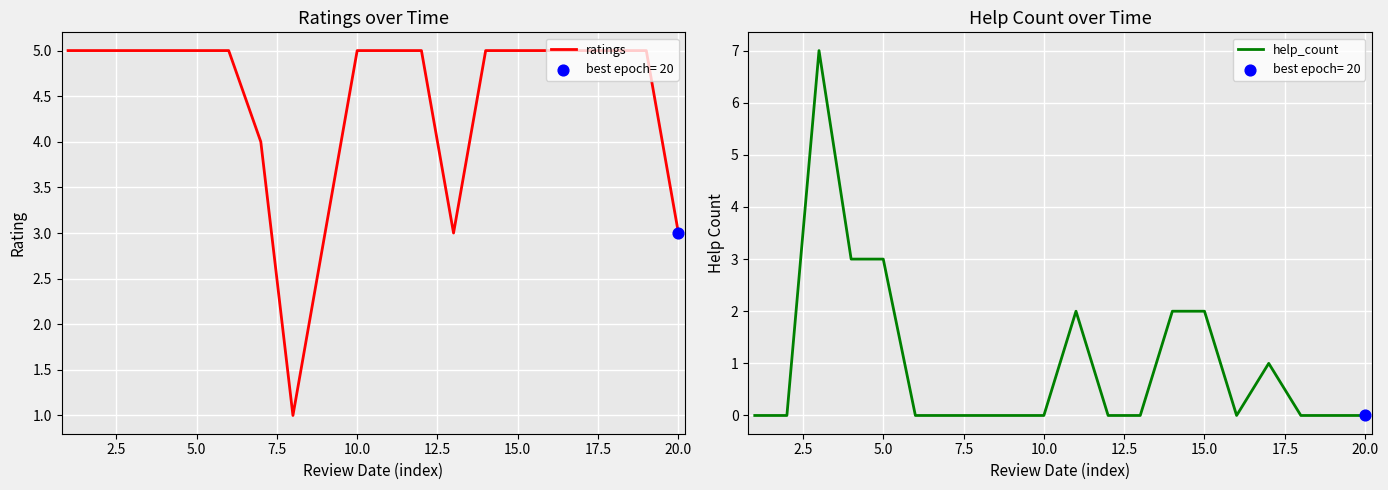

Which series has the largest Y range (max minus min)?

help_count